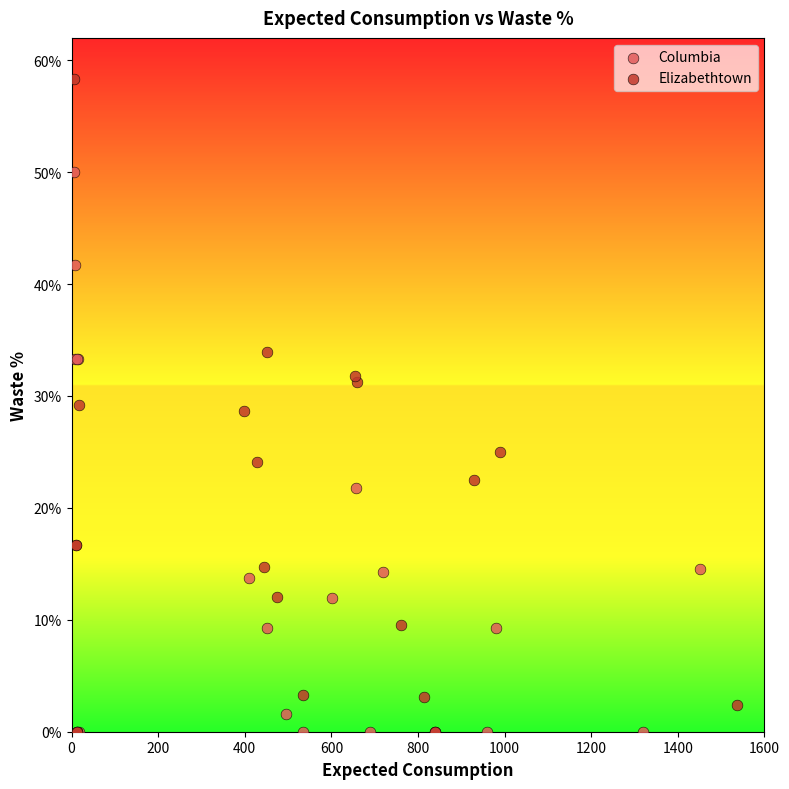

Which series has the largest Y range (max minus min)?

Elizabethtown